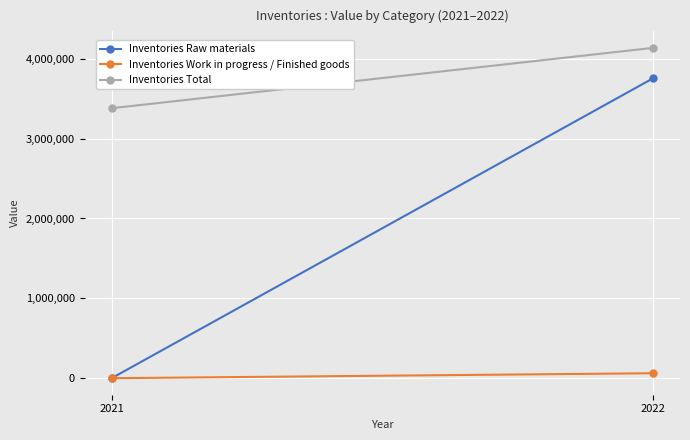

Between 2021 and 2022, which series saw the biggest shift?

Inventories Raw materials